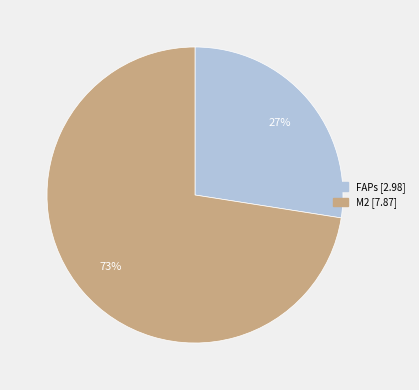

To the nearest percent, what is the average slice percentage?

50%